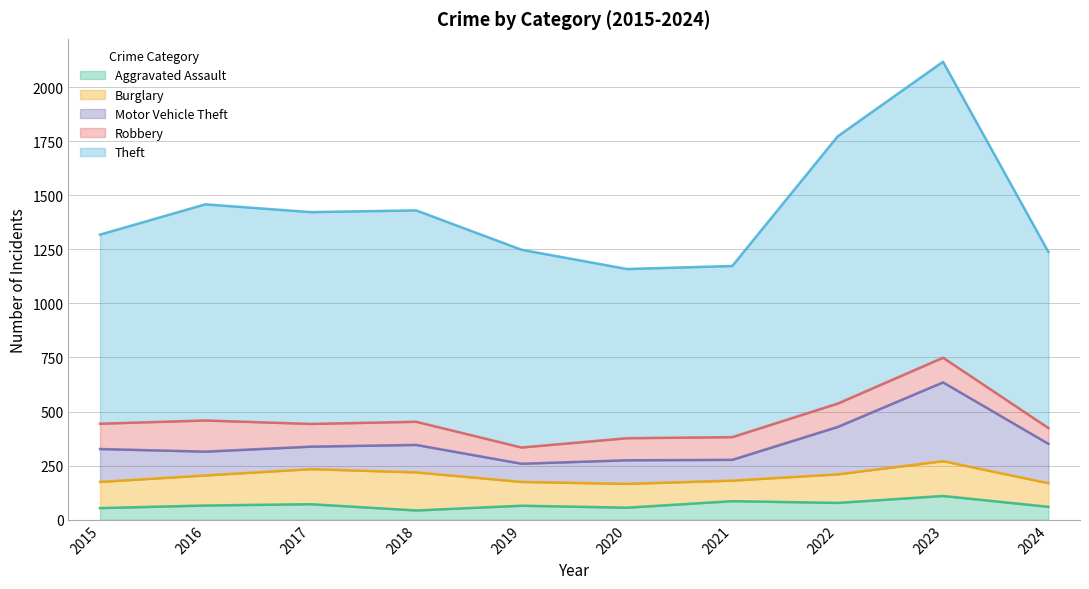

What is the total value across all series at 2021?

1173